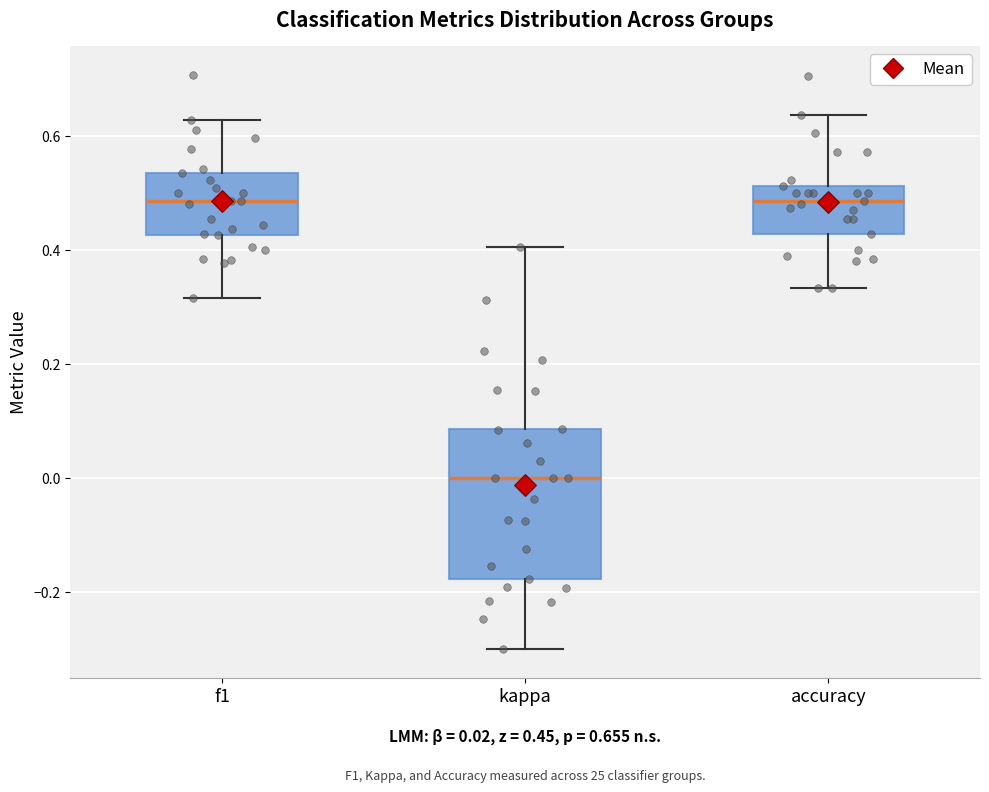

Which box is the tallest, from its lower edge to its upper edge?

kappa